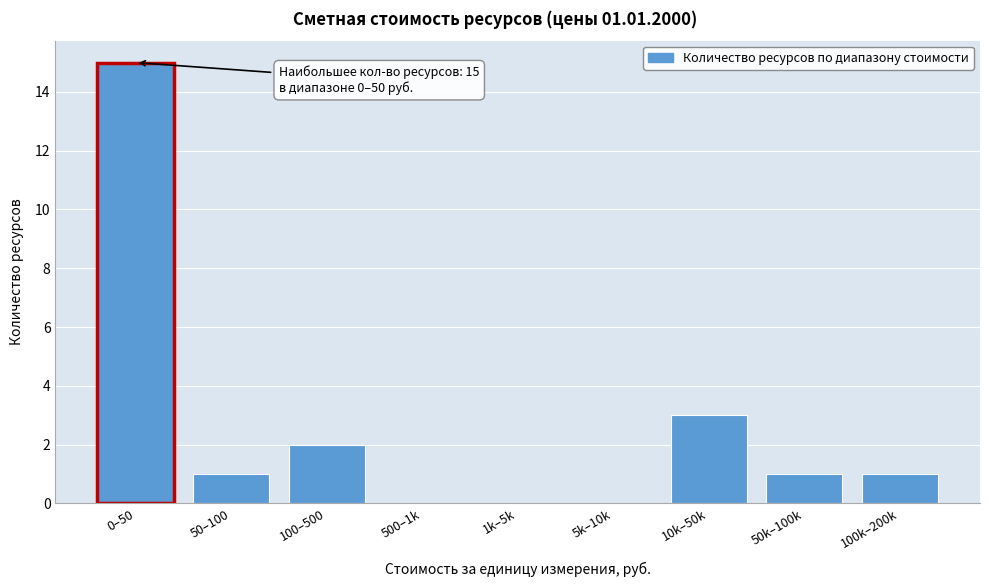

Reading left to right, extract all data points from this chart.

0–50=15	50–100=1	100–500=2	500–1k=0	1k–5k=0	5k–10k=0	10k–50k=3	50k–100k=1	100k–200k=1